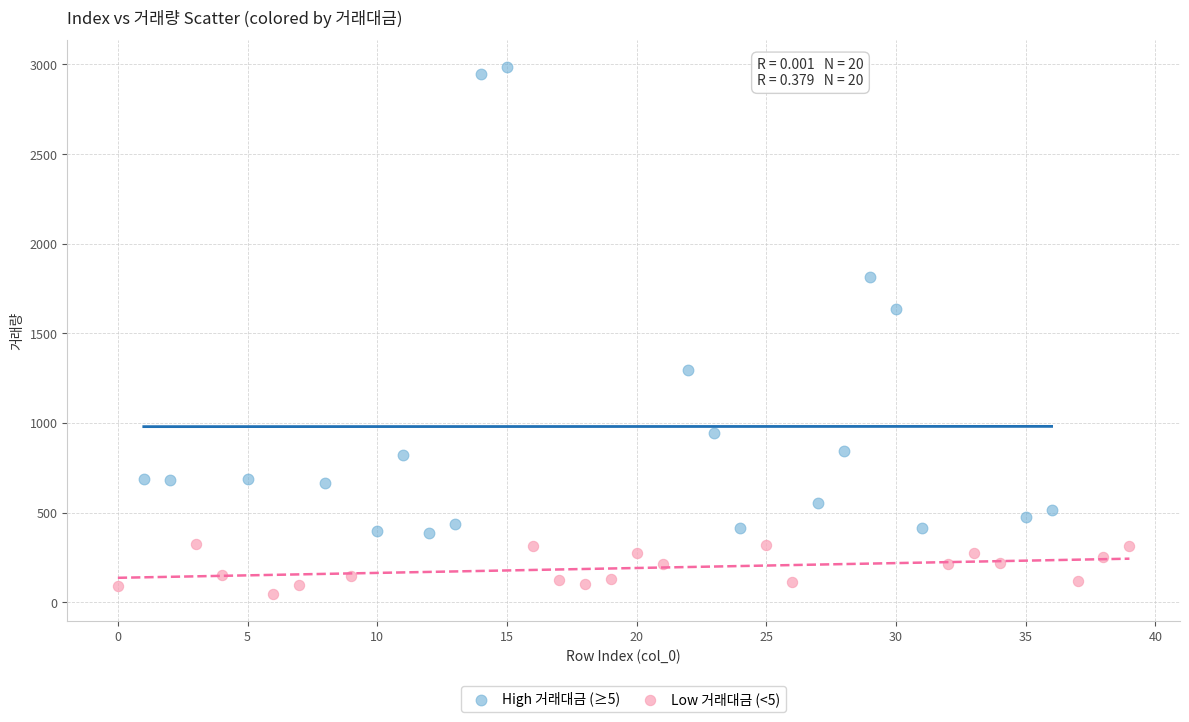

Which series has the widest spread of Y values?

High 거래대금 (≥5)